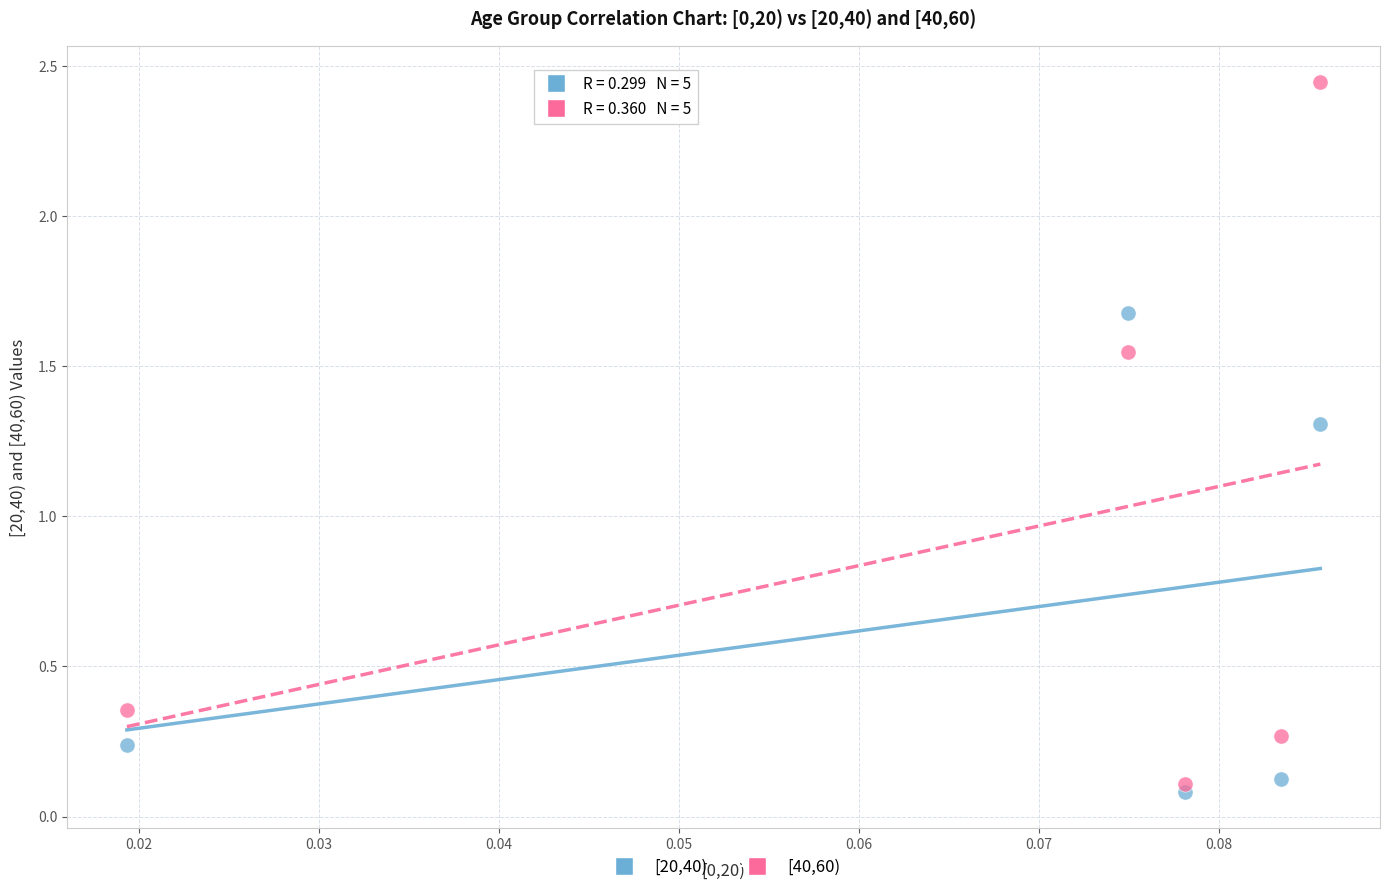

Across all series, what Y value is closest to 1?

1.3